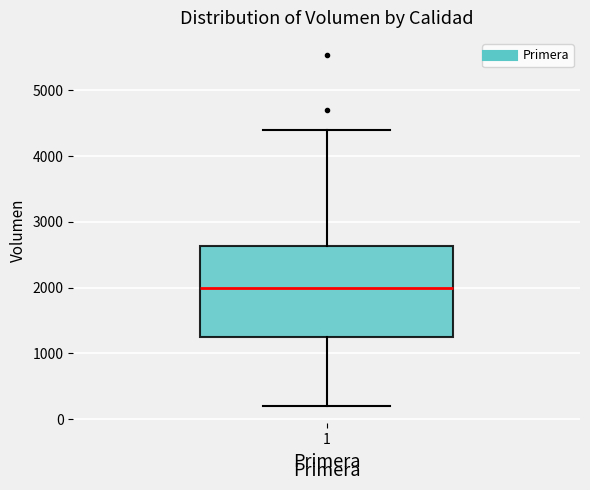

Transcribe this box plot: give where the median line is, the range the box spans, and where the two whiskers end, as read against the y-axis. The values are not printed on the chart, so give them approximately, as read against the axis.

median 2000, box 1300 to 2600, whiskers 200 to 4400